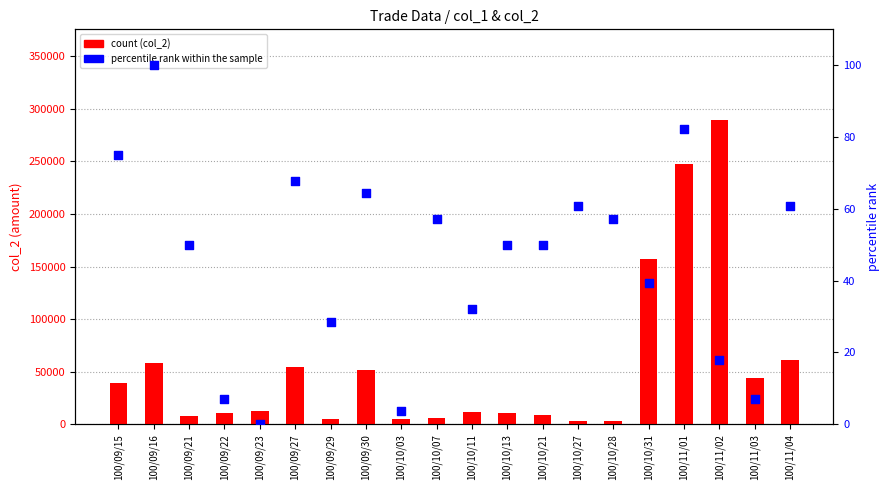

At which category is the sum across all series the highest?

100/11/02